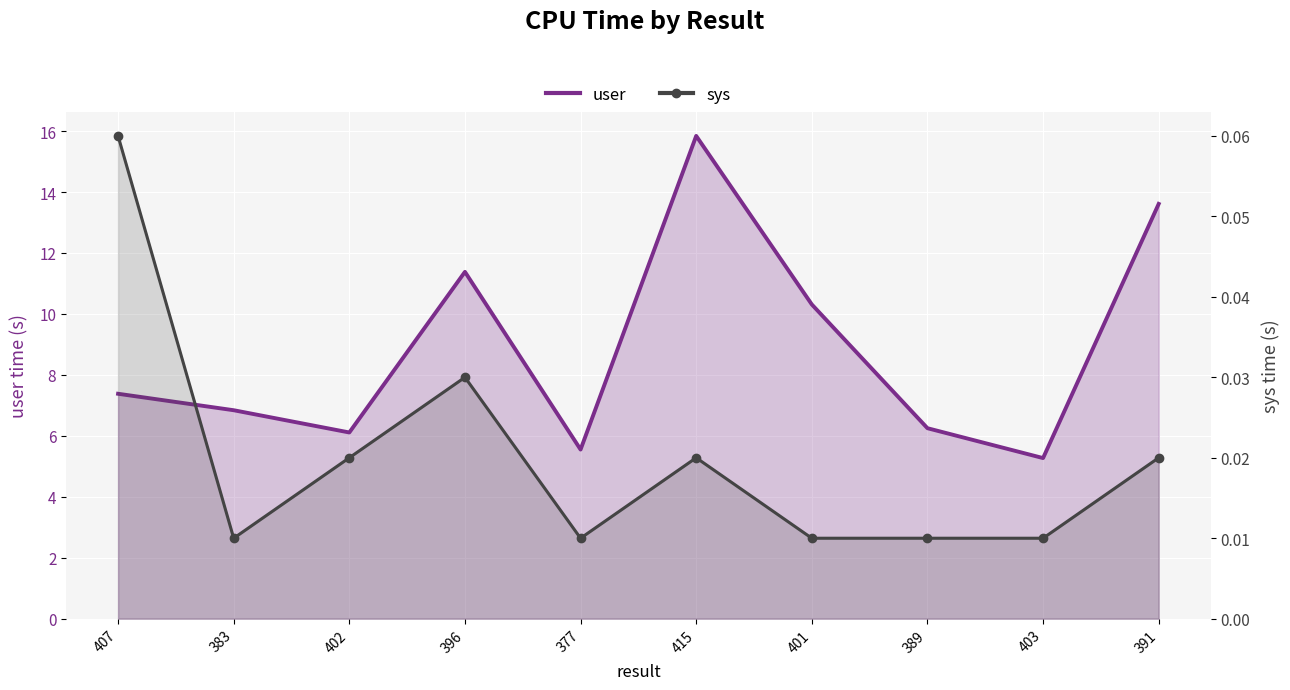

How many data points does each series have?

10